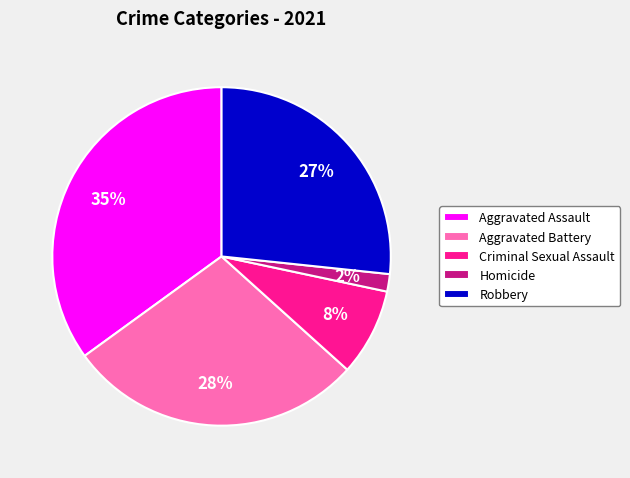

Rank the categories by value from highest to lowest.

Aggravated Assault, Aggravated Battery, Robbery, Criminal Sexual Assault, Homicide